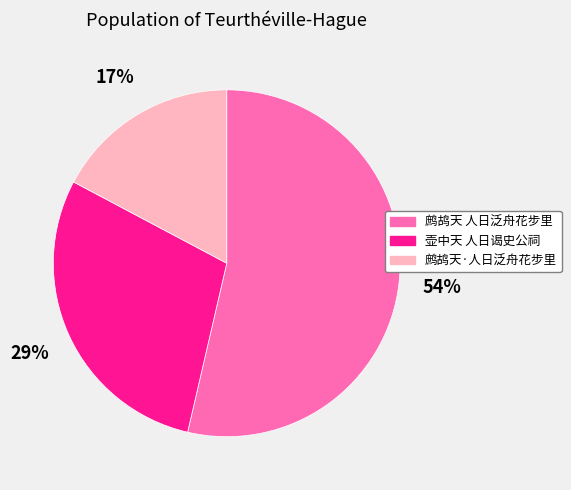

To the nearest percent, what is the combined percentage of 壶中天 人日谒史公祠 and 鹧鸪天 人日泛舟花步里?

83%